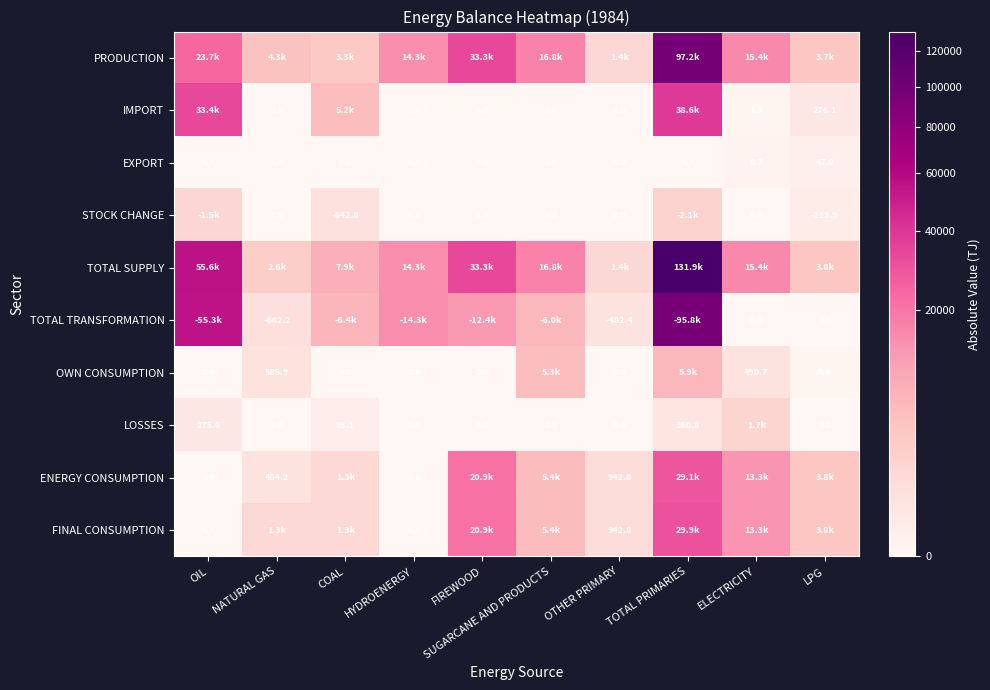

What is the difference between the second highest and second lowest values in the EXPORT series?

8.7